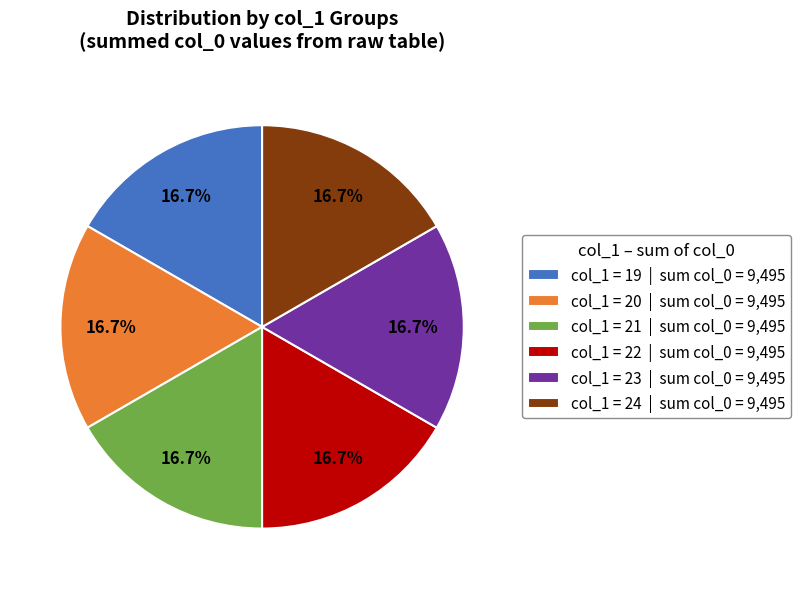

How many slices are in this pie chart?

6